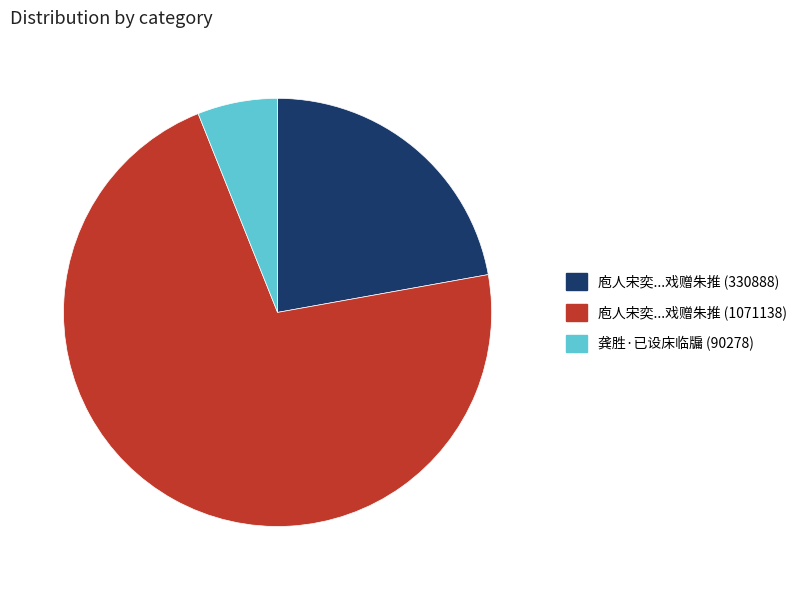

Between 庖人宋奕...戏赠朱推 (1071138) and 龚胜·已设床临牖 (90278), which is larger?

庖人宋奕...戏赠朱推 (1071138)